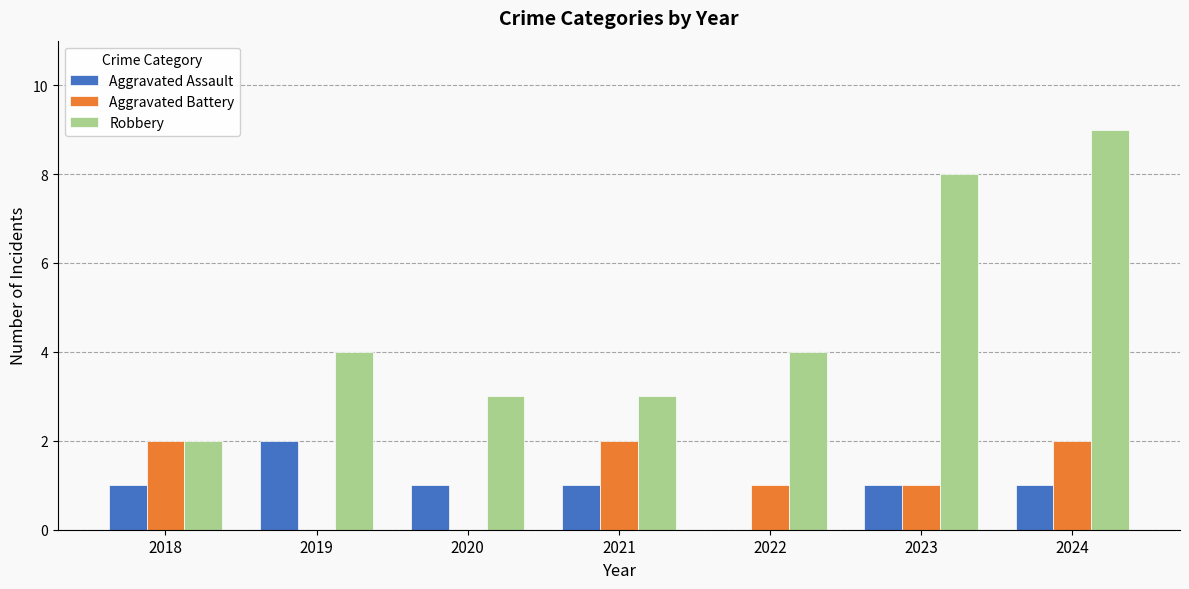

Reading right to left, list all the values displayed in this chart.

Aggravated Assault: 2024=1	2023=1	2022=0	2021=1	2020=1	2019=2	2018=1
Aggravated Battery: 2024=2	2023=1	2022=1	2021=2	2020=0	2019=0	2018=2
Robbery: 2024=9	2023=8	2022=4	2021=3	2020=3	2019=4	2018=2